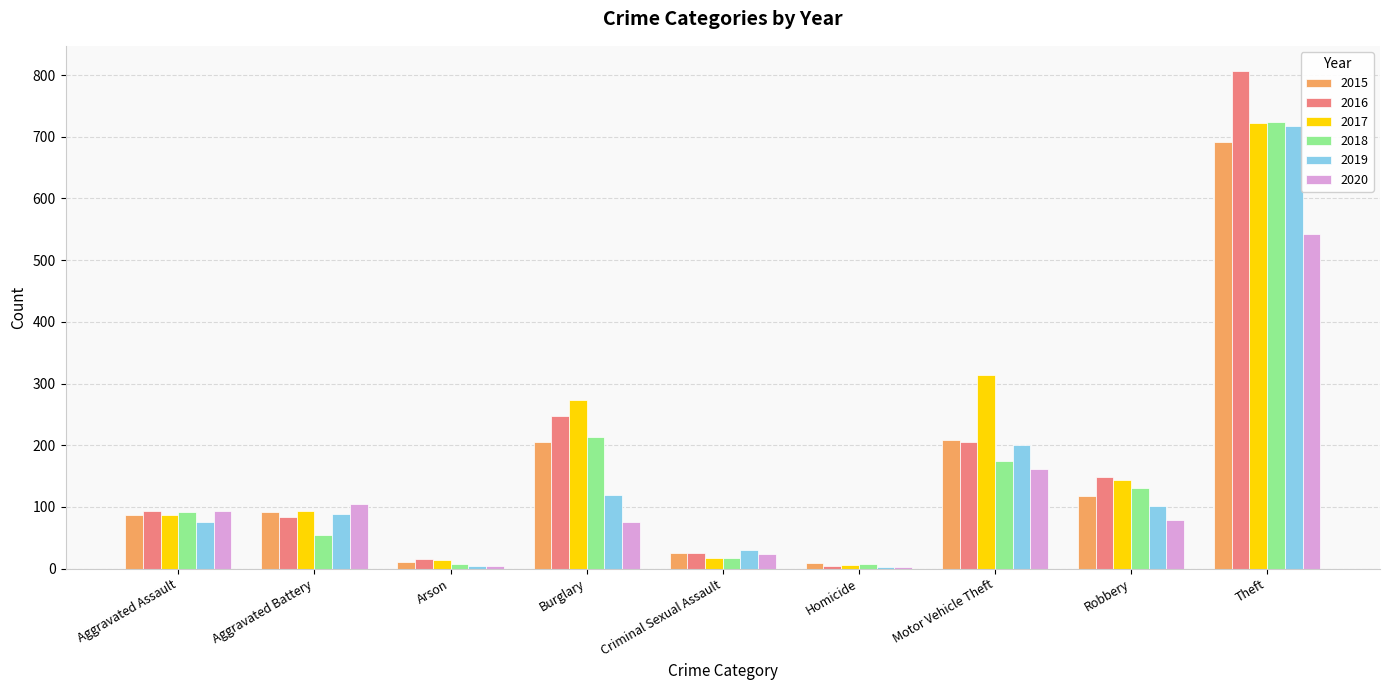

Are the bars horizontal?

No